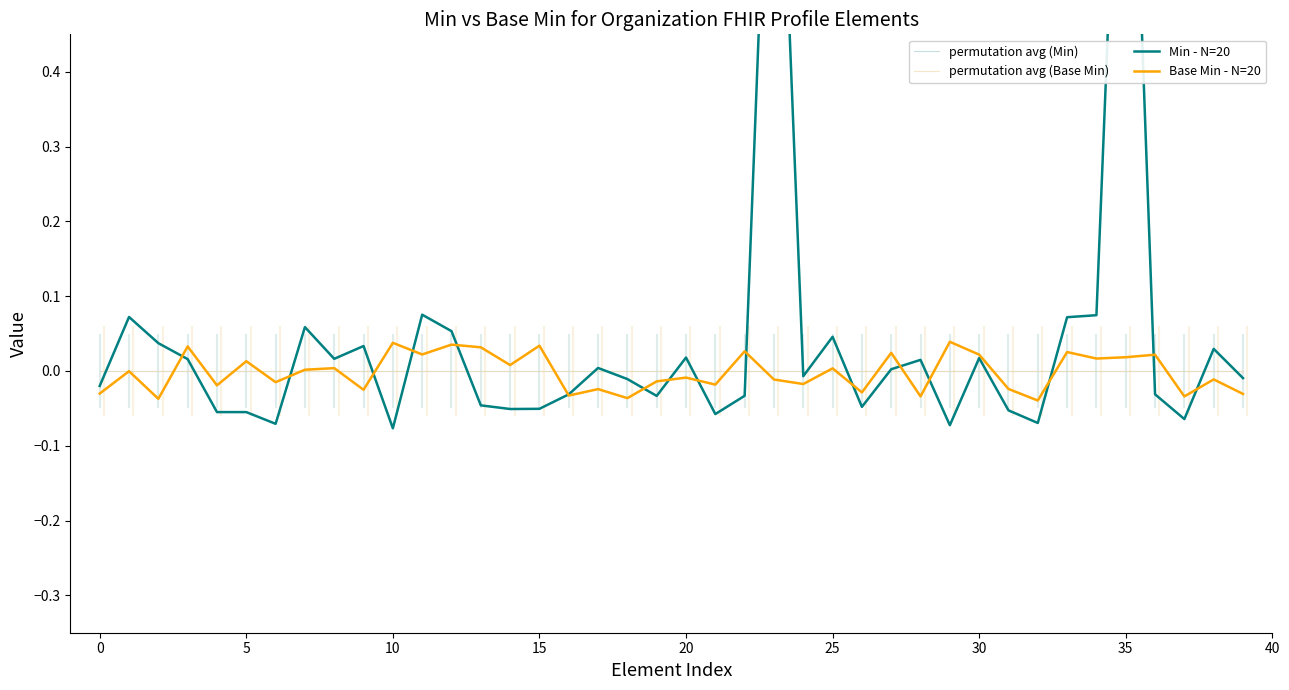

What is the sum of all Min - N=20 values?

1.7